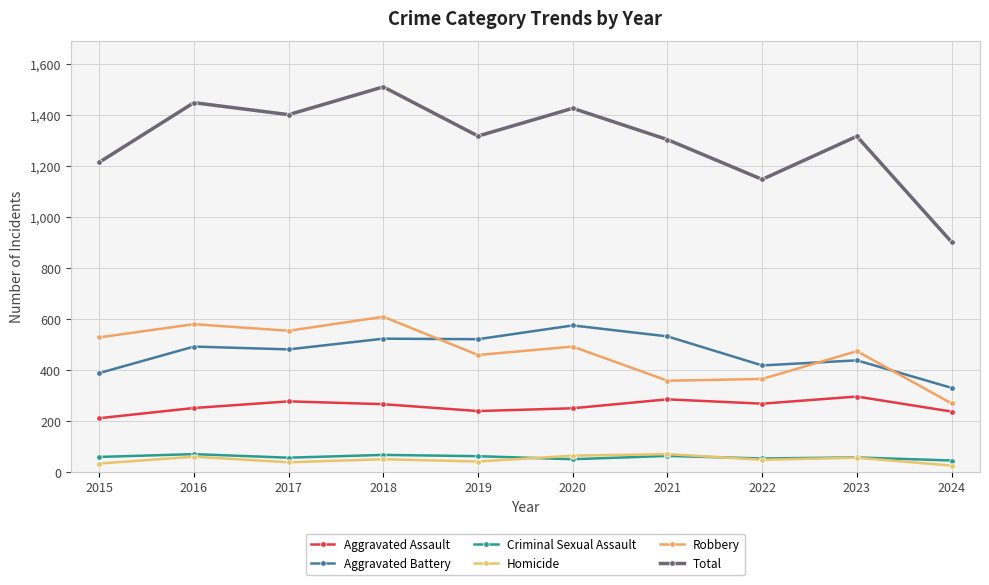

Is it true that Aggravated Battery equals 226 at 2018?

False